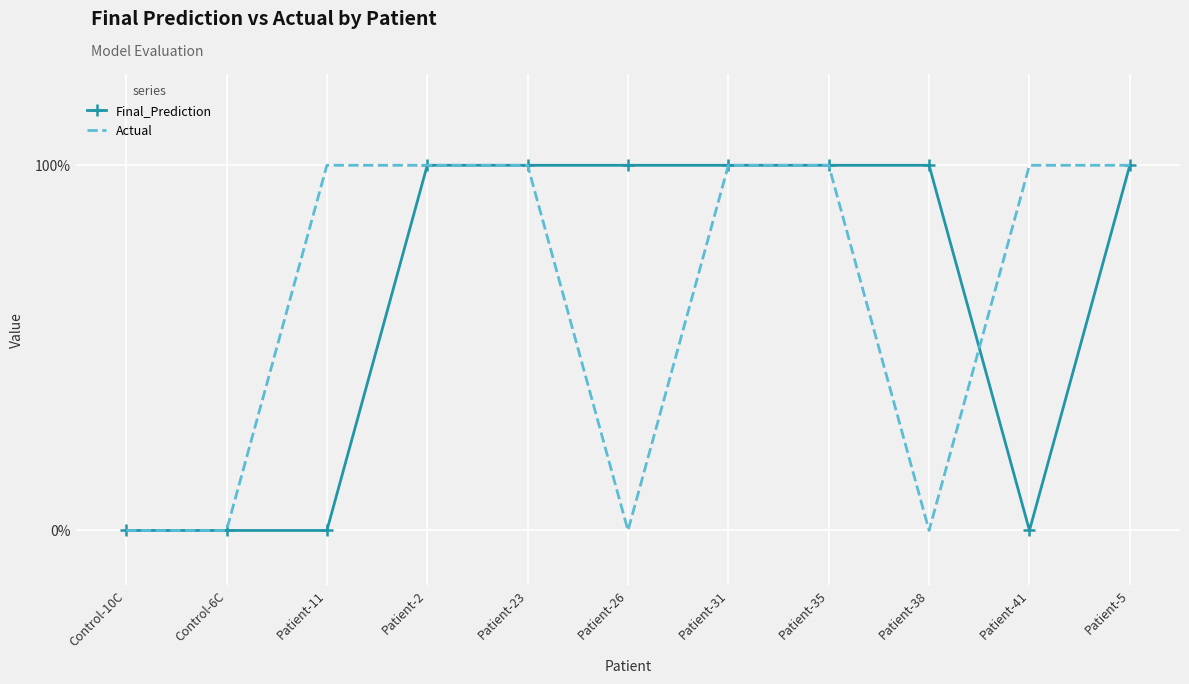

The value of Actual at Control-10C is -1. True or false?

False